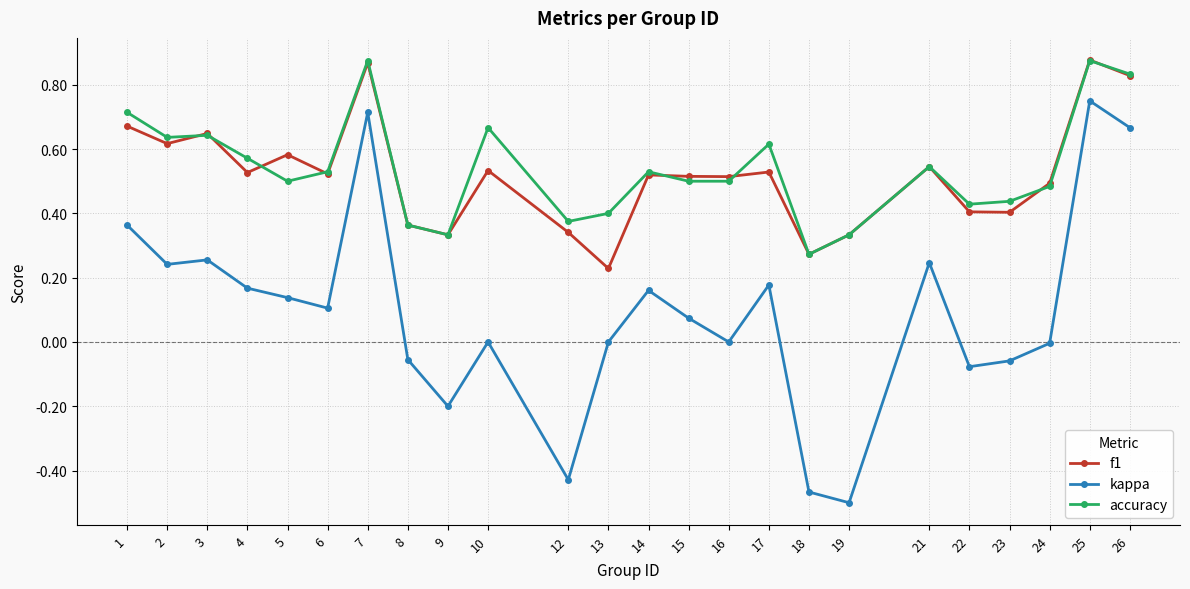

At 12, list the series in order from largest to smallest.

accuracy, f1, kappa